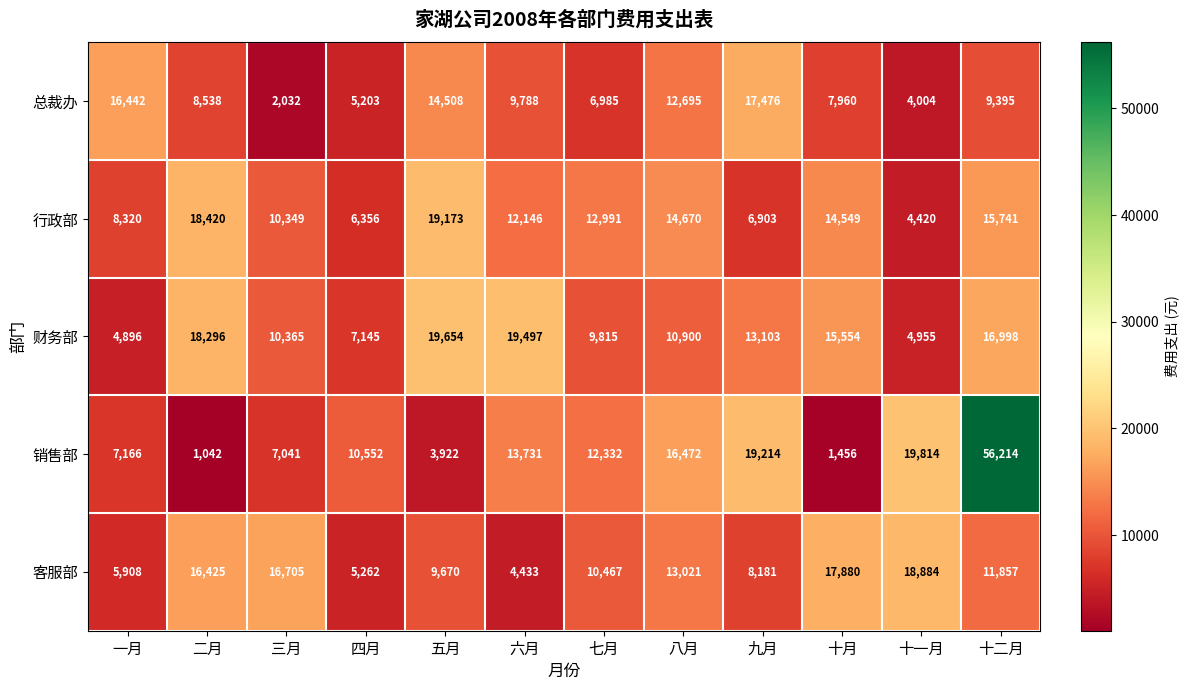

Which series changed the most between 一月 and 十月?

客服部